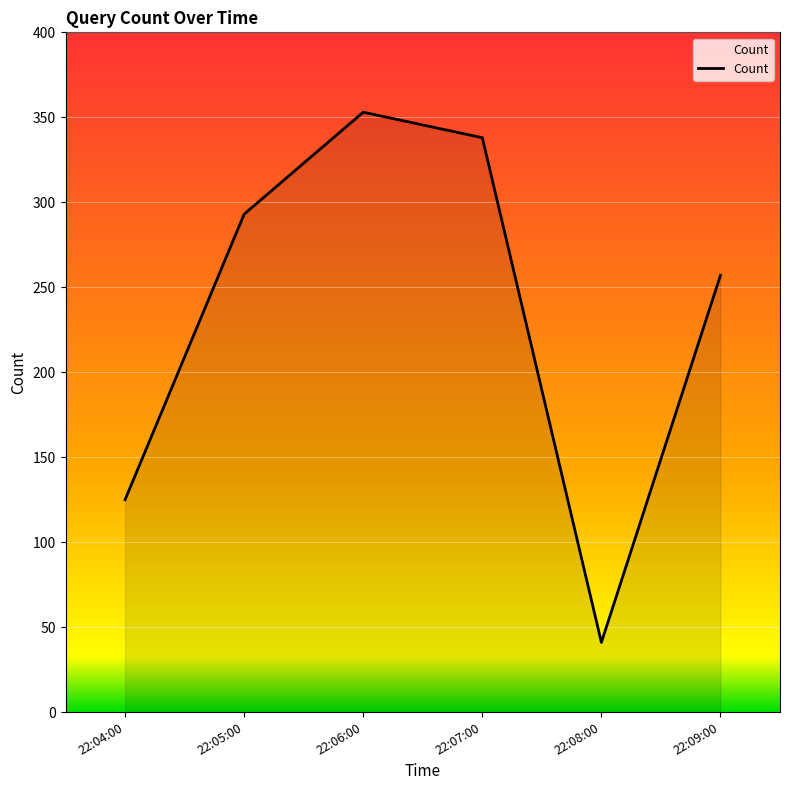

How many lines are shown in the chart?

1